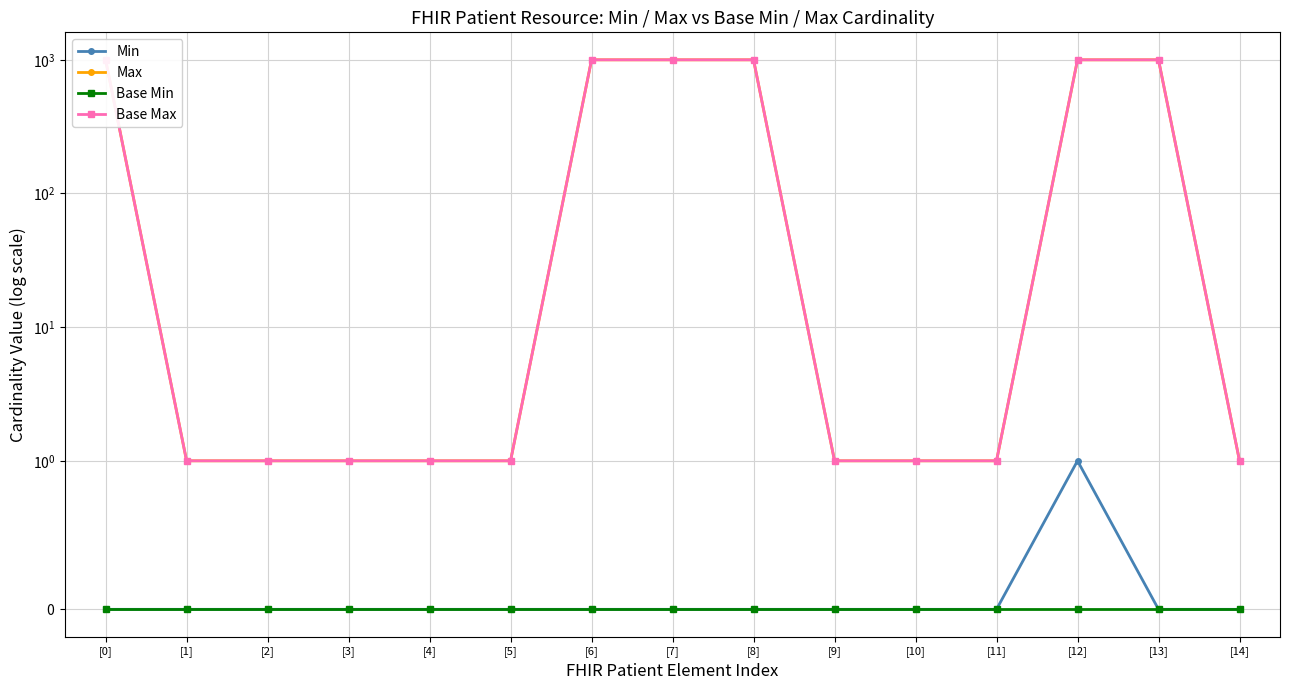

True or false: Base Max has a value of 0 at [2].

False